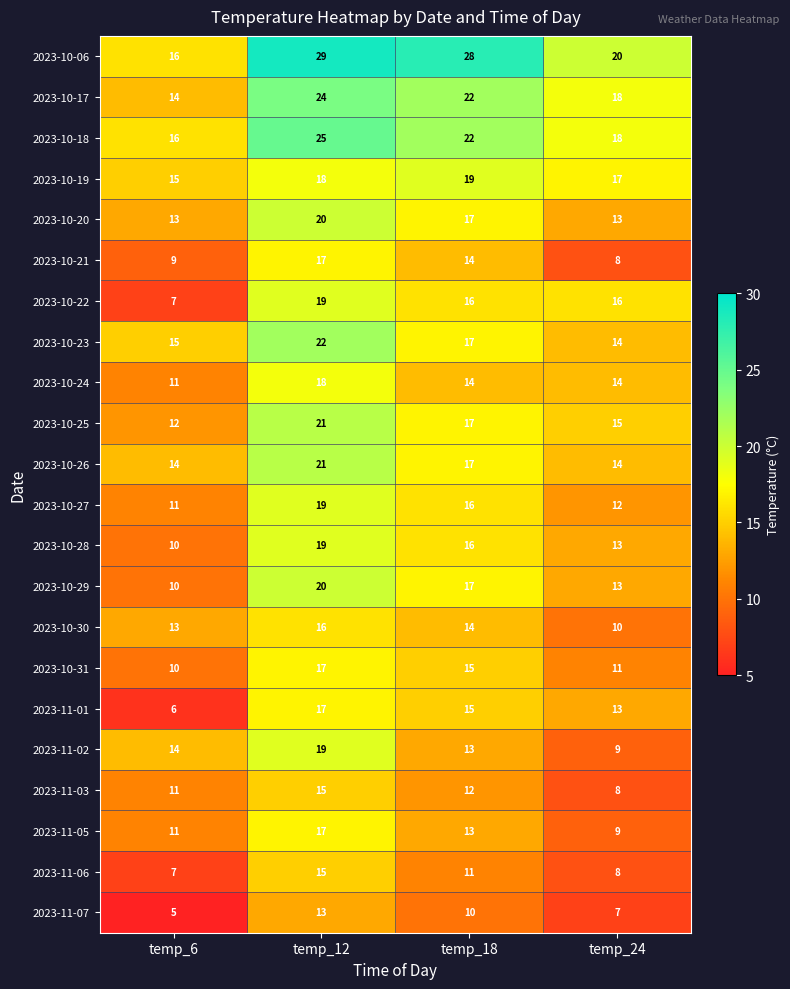

What is the average value of the 2023-10-30 series?

13